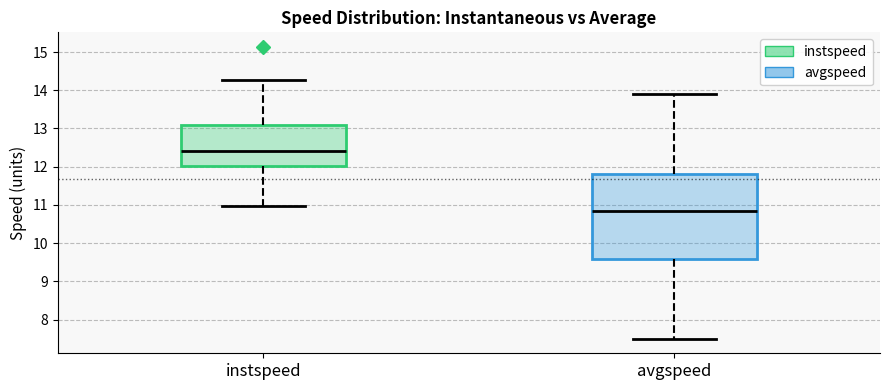

Reading left to right, transcribe this box plot: for each box, give where its median line is, the range the box spans, and where its two whiskers end, as read against the y-axis. The values are not printed on the chart, so give them approximately, as read against the axis.

instspeed: median 12.4, box 12.0 to 13.1, whiskers 11.0 to 14.3
avgspeed: median 10.9, box 9.6 to 11.8, whiskers 7.5 to 13.9